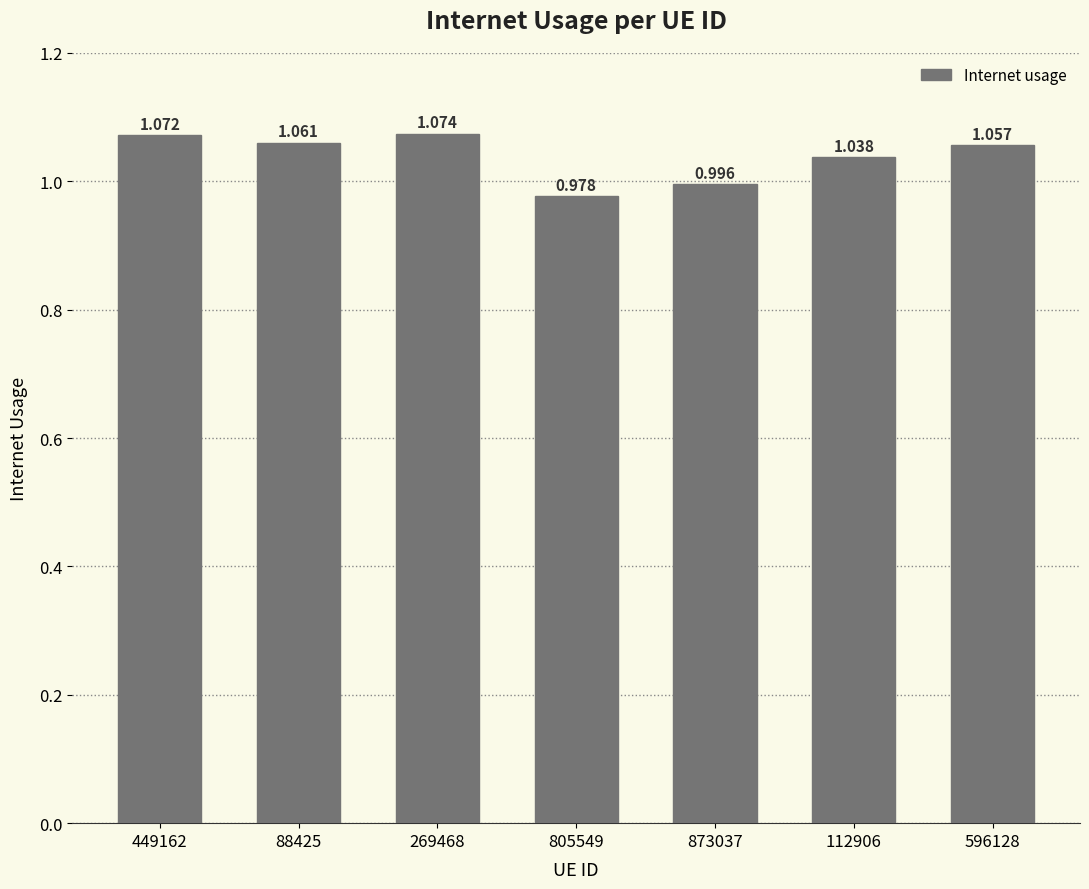

How many bars are there in total?

7